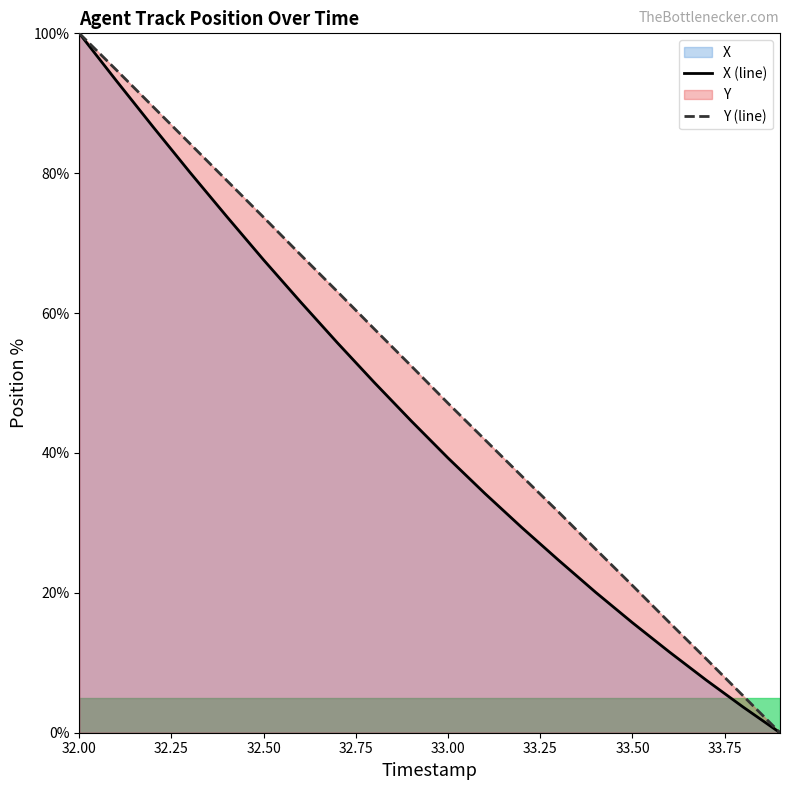

Which label corresponds to the smallest value in the chart?

33.9